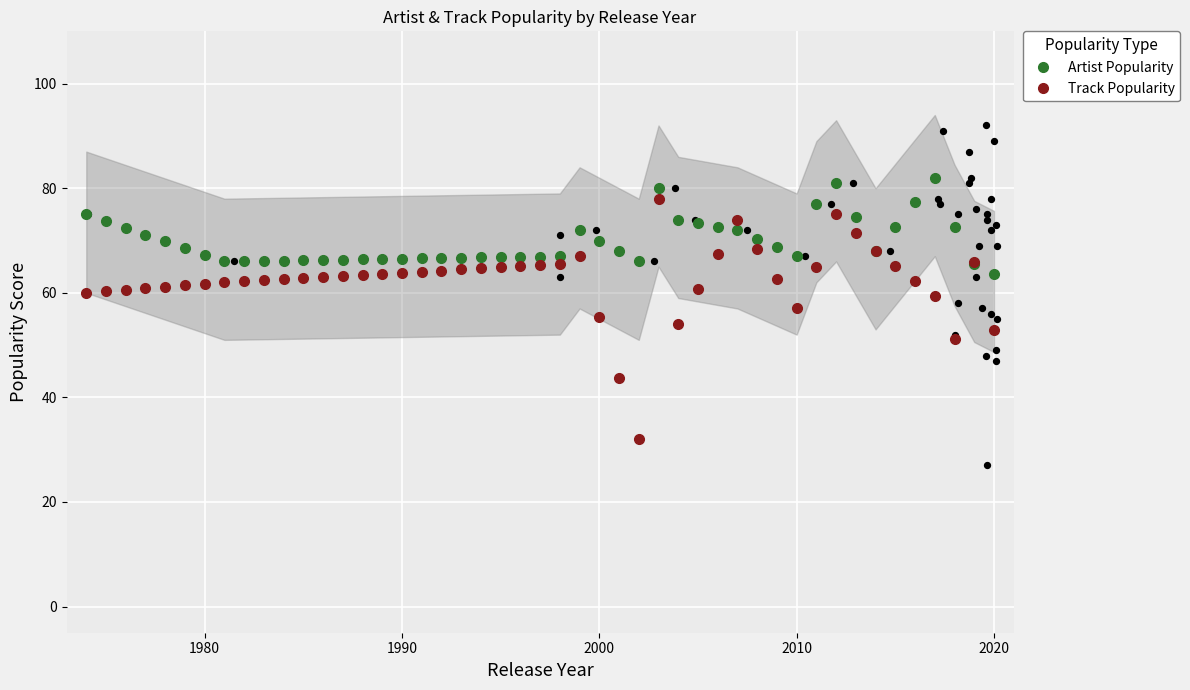

What is the total value across all series at 2019-04-12?

142